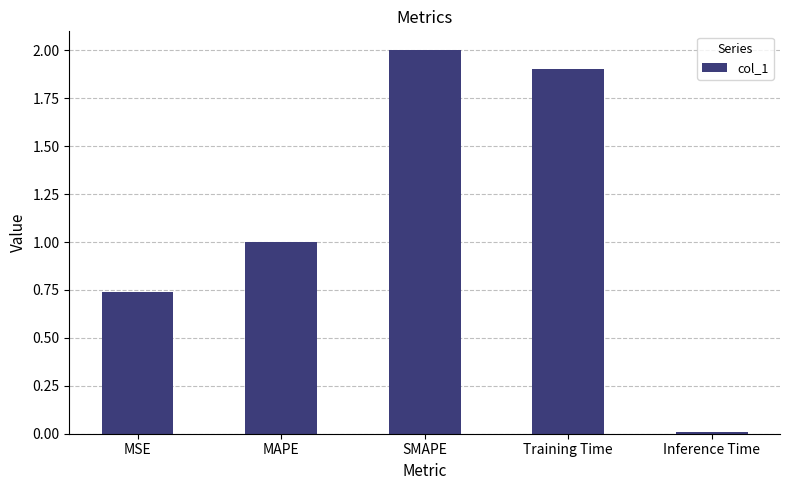

Is it true that the value at Inference Time is 0.0?

True